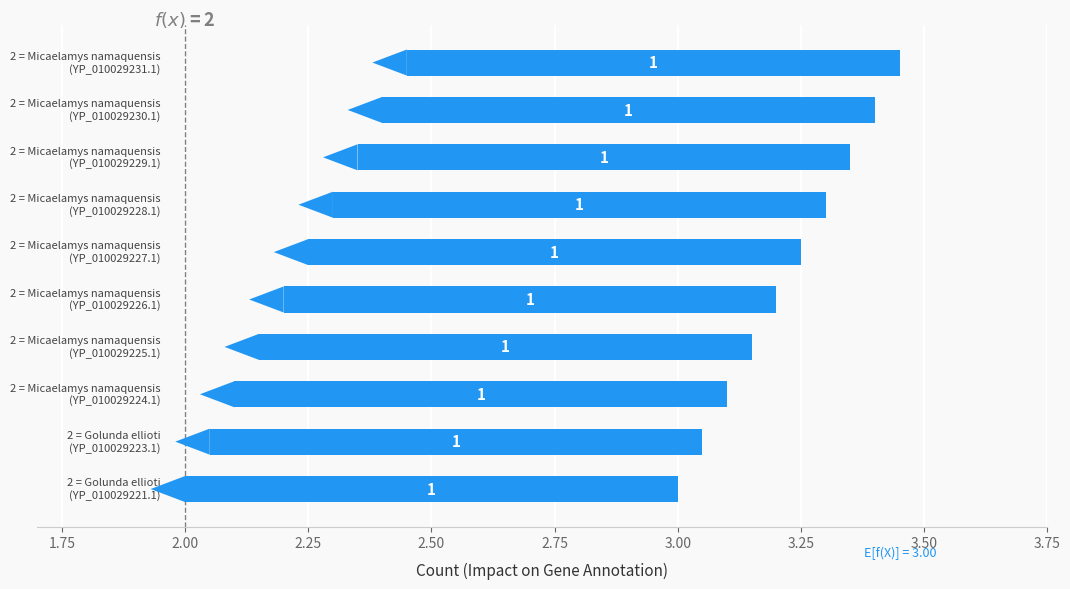

Reading left to right, what are all the values shown in this chart?

Code: 2	2	2	2	2	2	2	2	2	2
CDS: 1	1	1	1	1	1	1	1	1	1